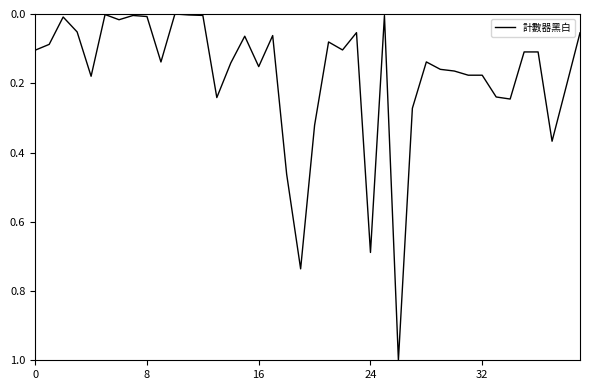

What is the maximum value shown in the chart?

1.0